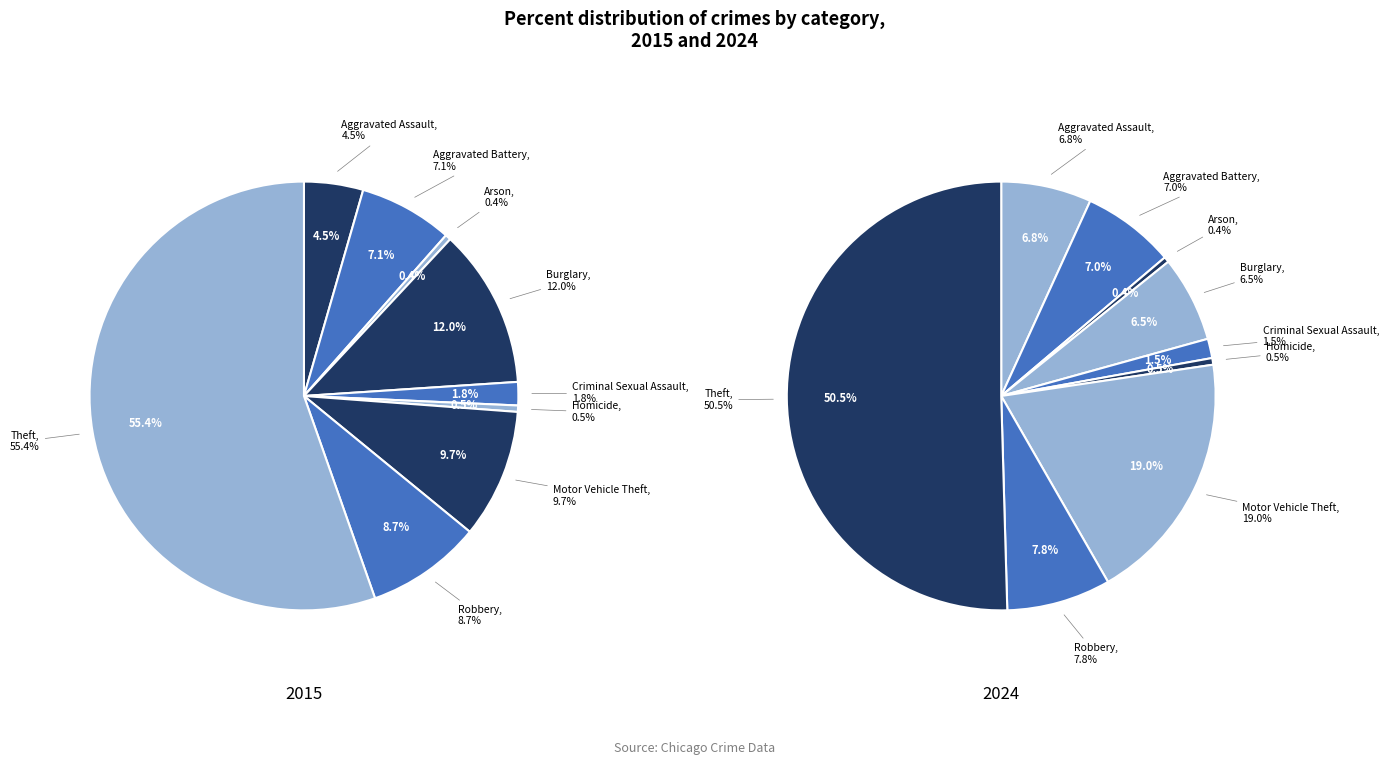

Do values_2015 and 8 together represent more than half of the pie?

Yes